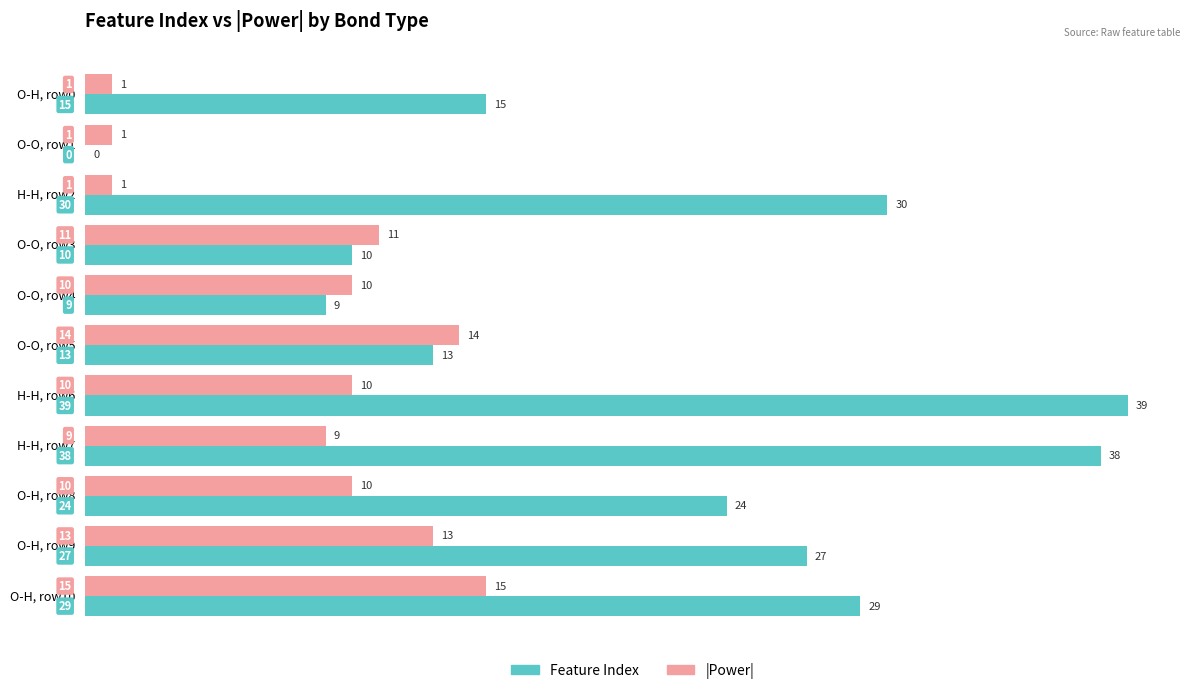

Count the number of categories in the chart.

11